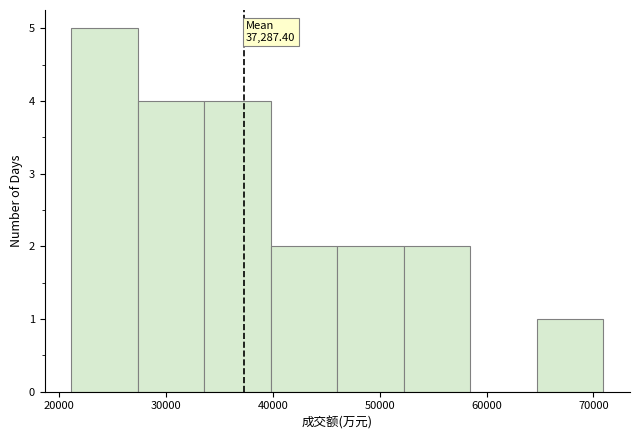

Over which range of the x-axis is the bar tallest?

21000 to 27000